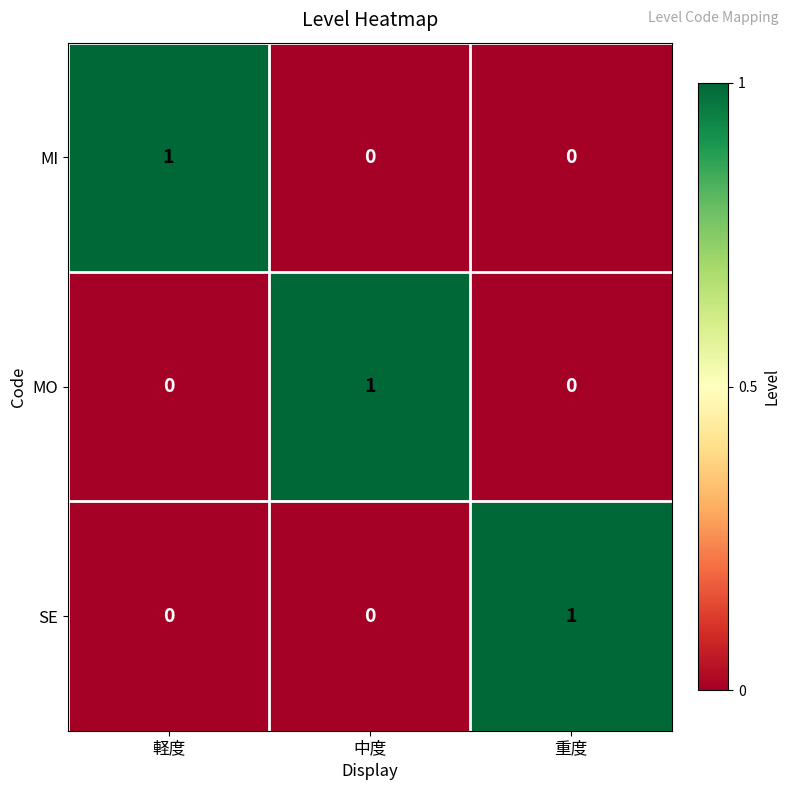

Reading left to right, extract all data points from this chart.

MI: 1	0	0
MO: 0	1	0
SE: 0	0	1